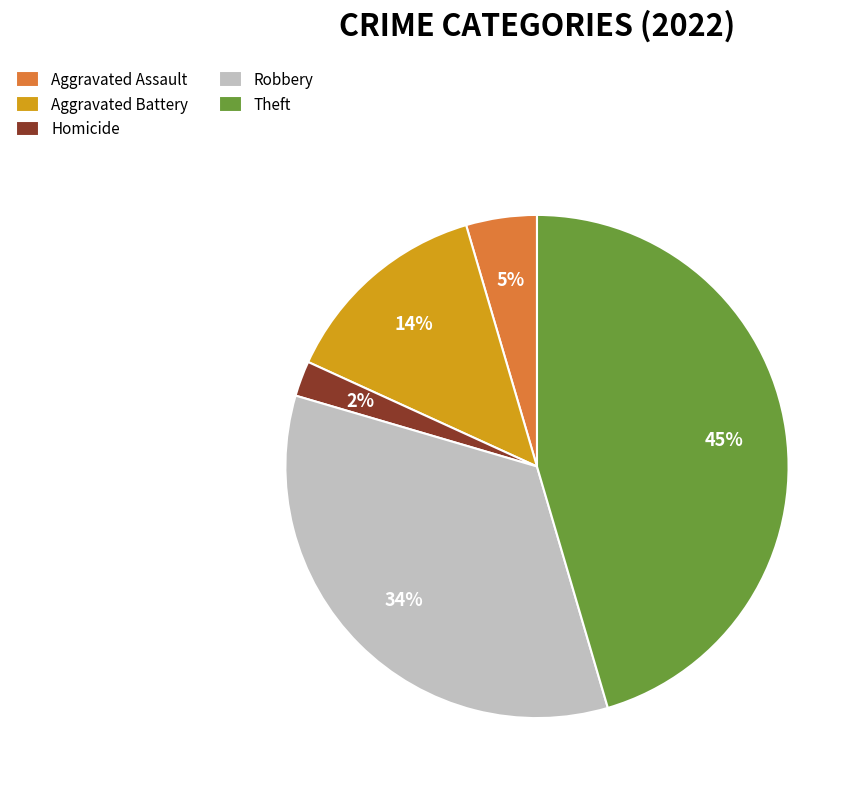

To the nearest percent, what is the difference between the largest and smallest slice percentages?

43%